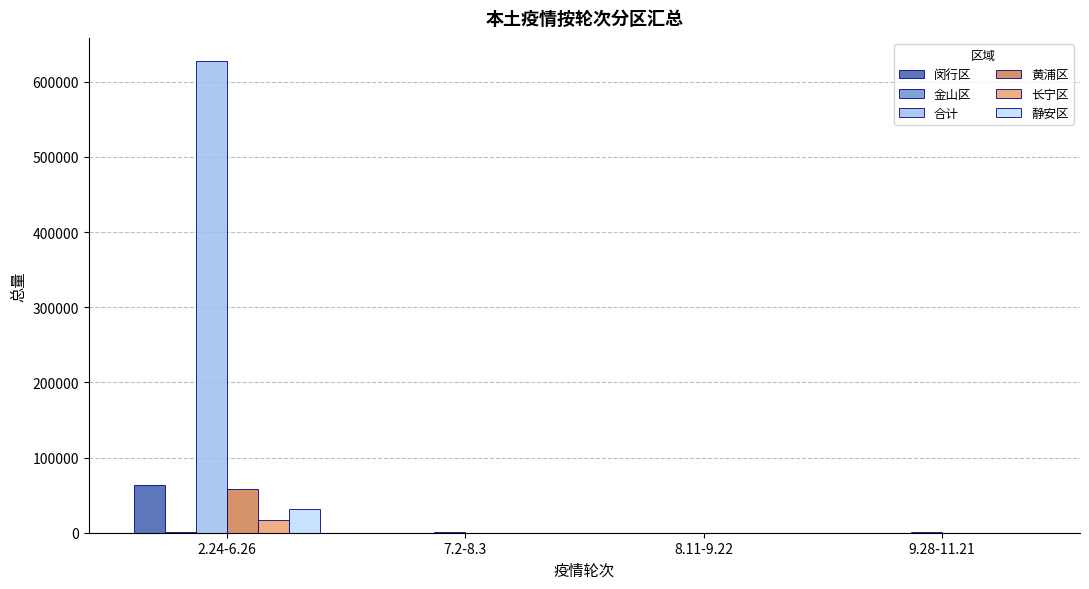

What is the sum of all 静安区 values?

31384